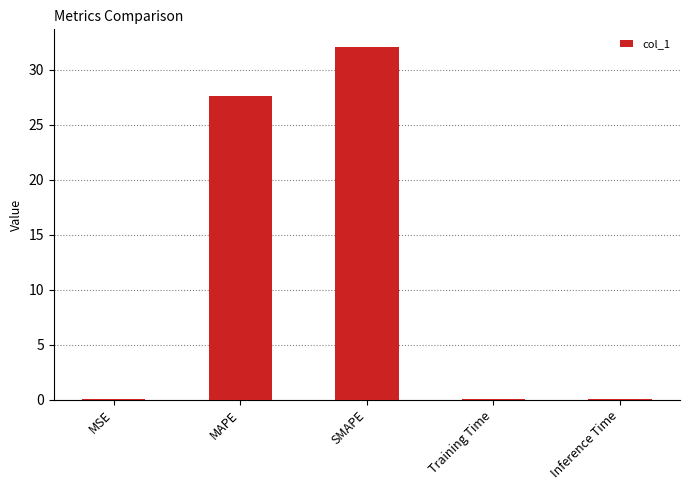

Which has a higher value, SMAPE or Training Time?

SMAPE